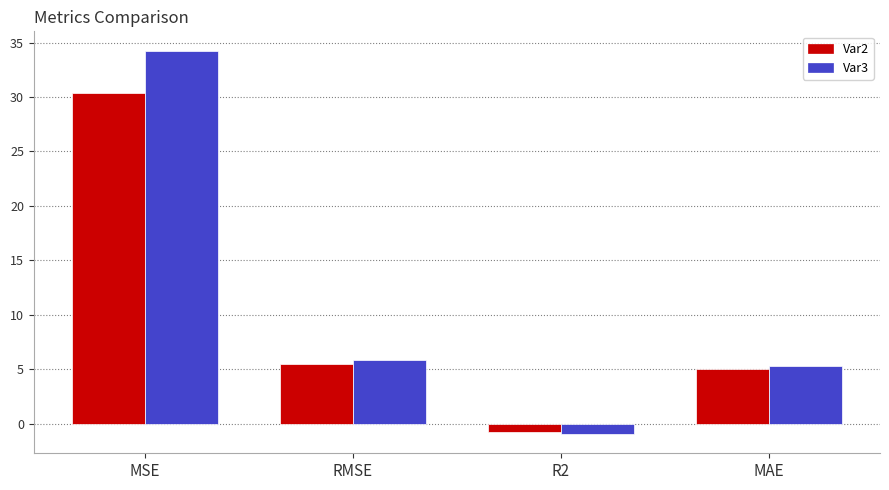

At RMSE, list the series in order from smallest to largest.

Var2, Var3